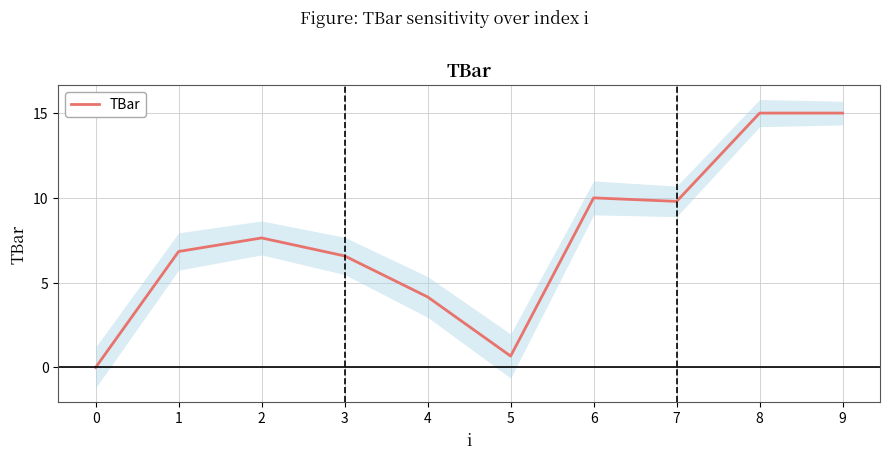

What is the maximum value shown in the chart?

15.0